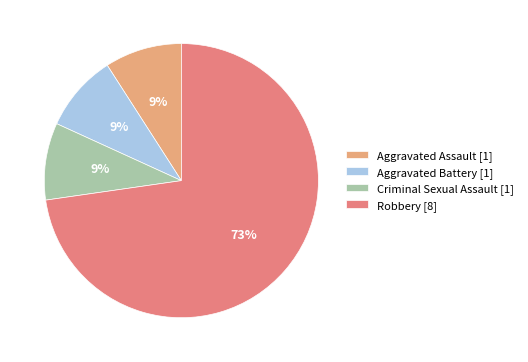

Is the sum of Criminal Sexual Assault and Robbery greater than half?

Yes